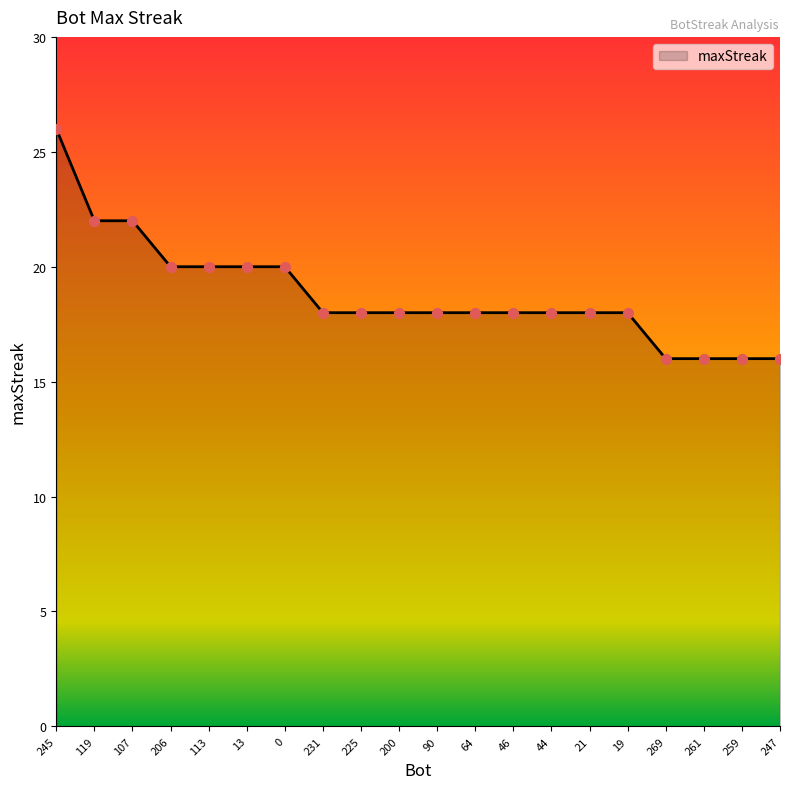

What is the ratio of the value at 21 to the value at 13?

0.9